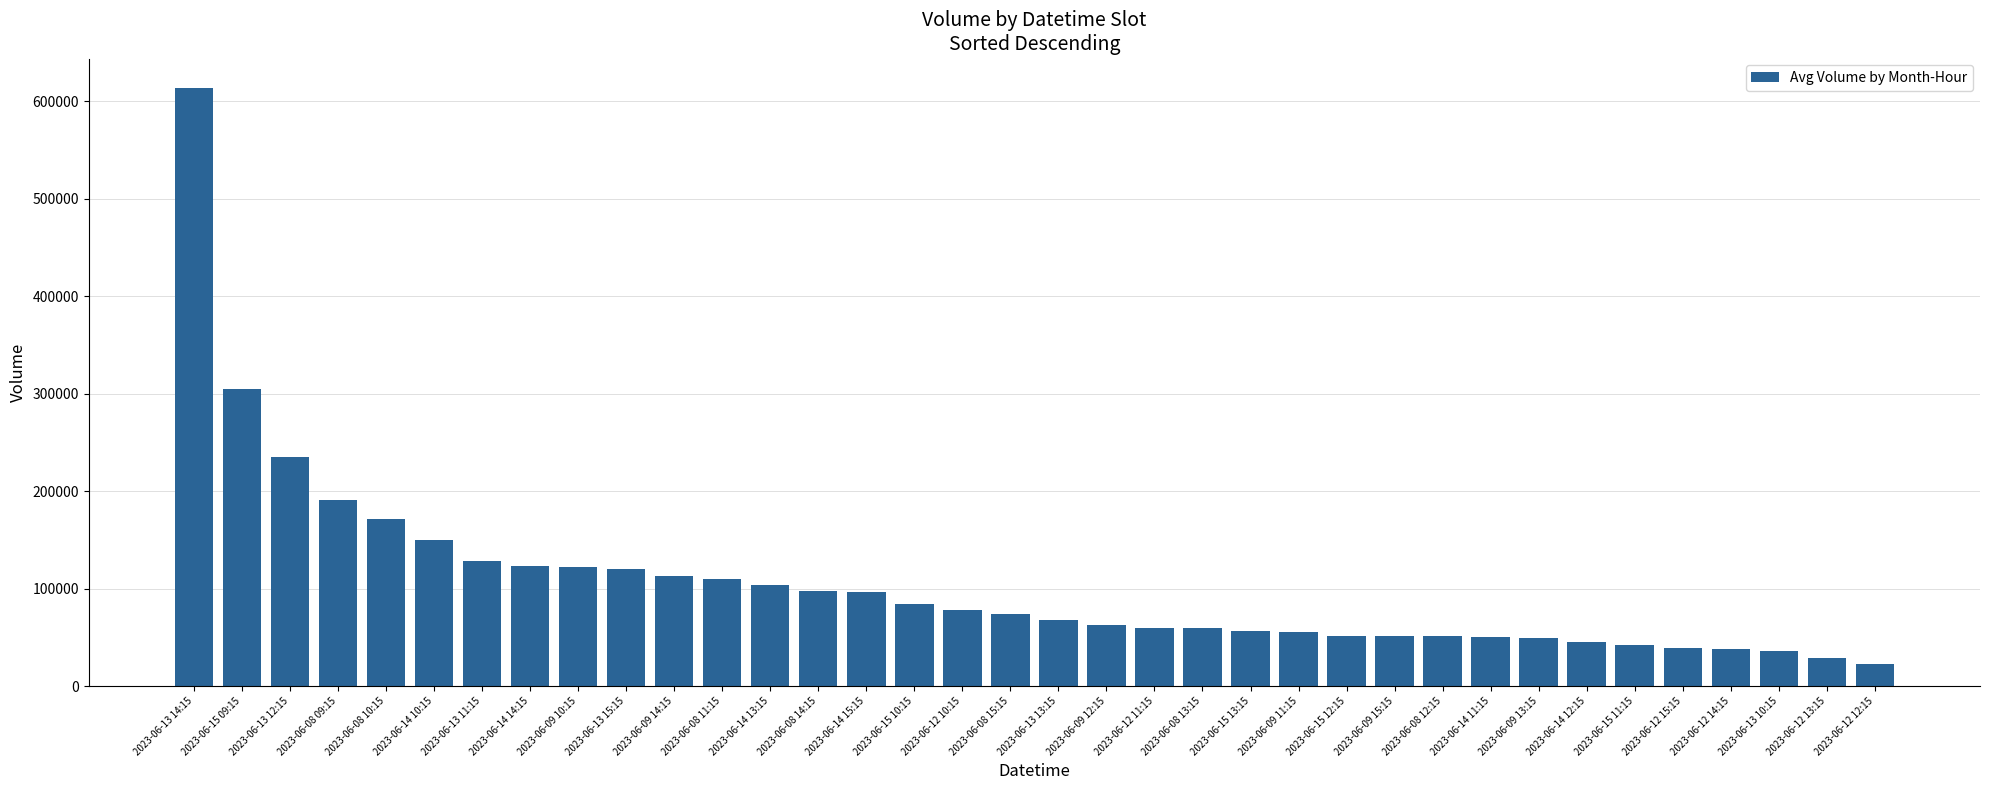

Is it true that the value at 2023-06-13 12:15 is 56692?

False